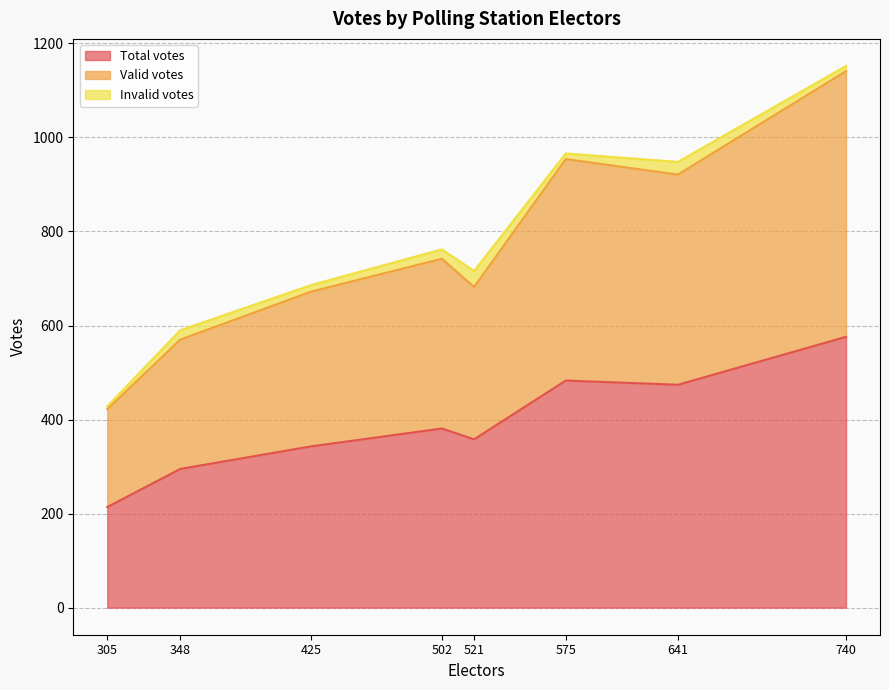

True or false: Valid votes and Total votes intersect in this chart.

False